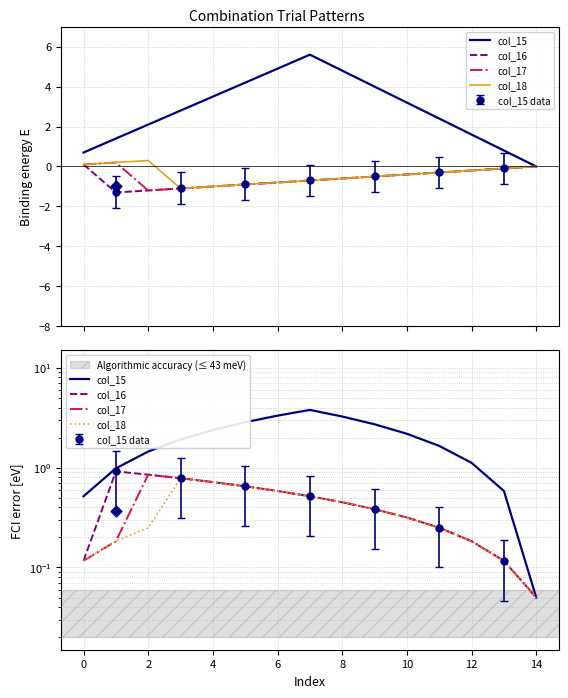

What is the total value across all series at 11?

2.4